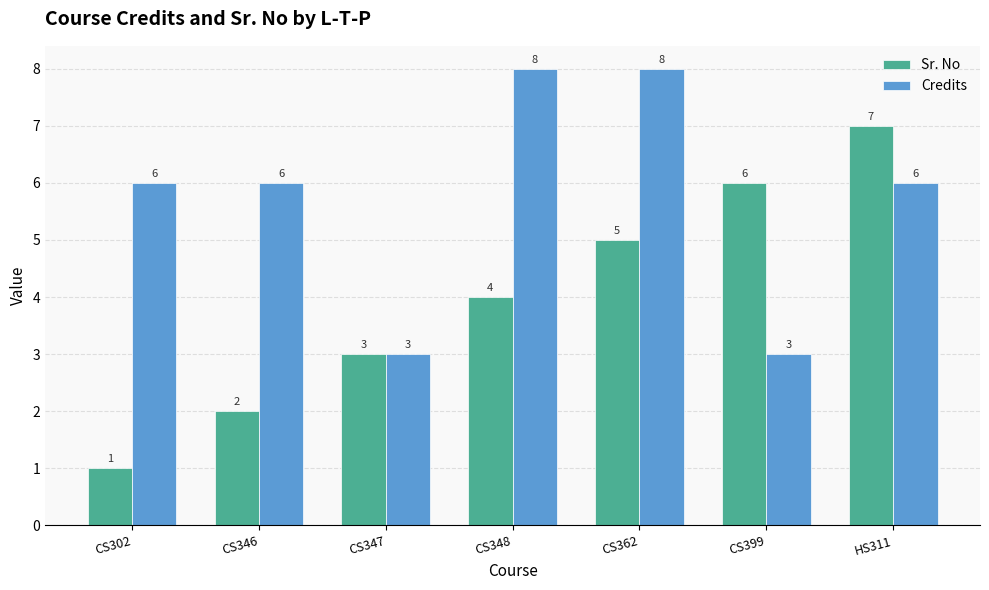

Reading right to left, what are all the values shown in this chart?

Sr. No: 7	6	5	4	3	2	1
Credits: 6	3	8	8	3	6	6